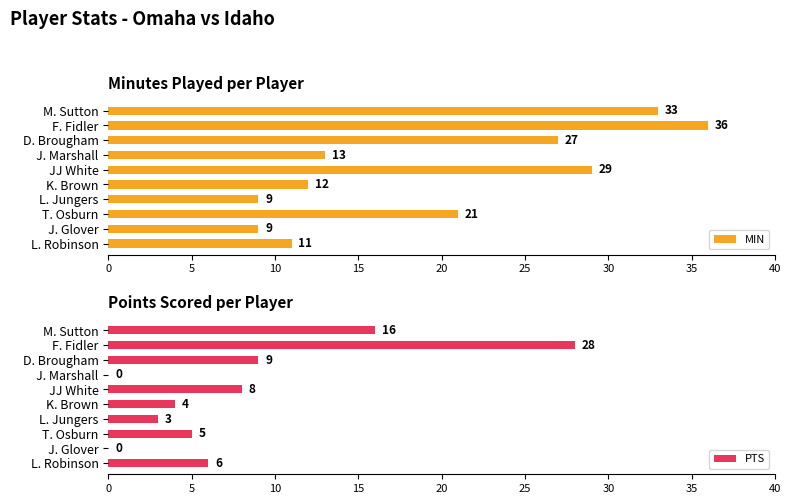

What are all the series names shown in the legend?

MIN, PTS